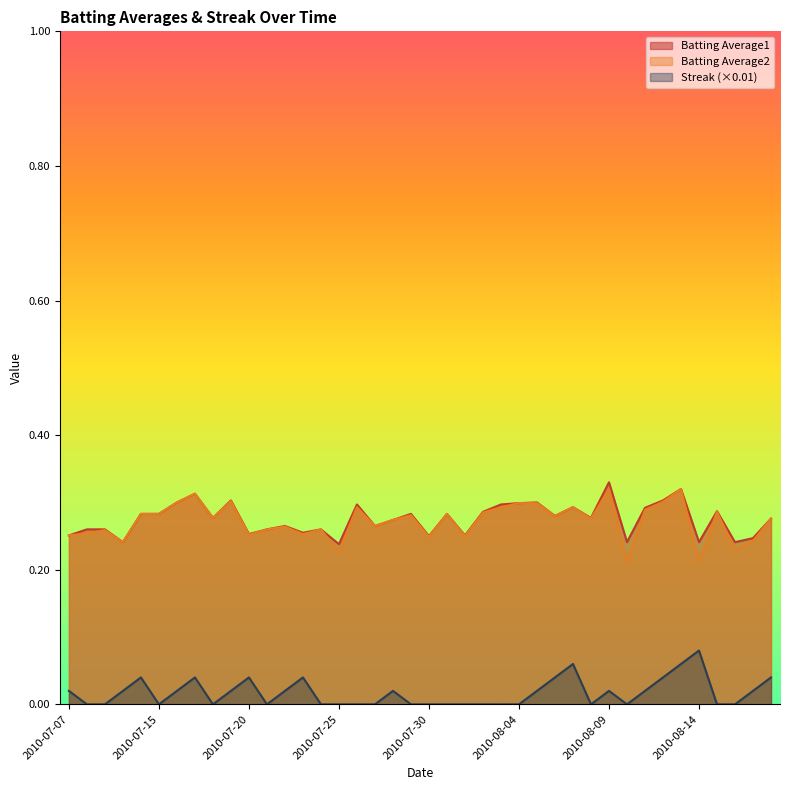

True or false: Streak and Batting Average2 cross at least once.

False